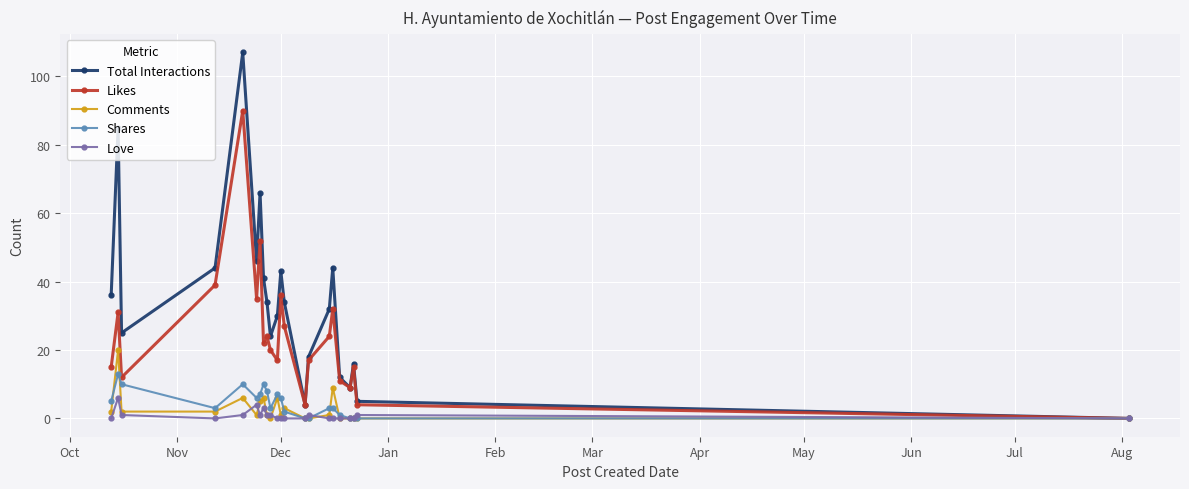

Which series has the largest total across all categories?

Total Interactions